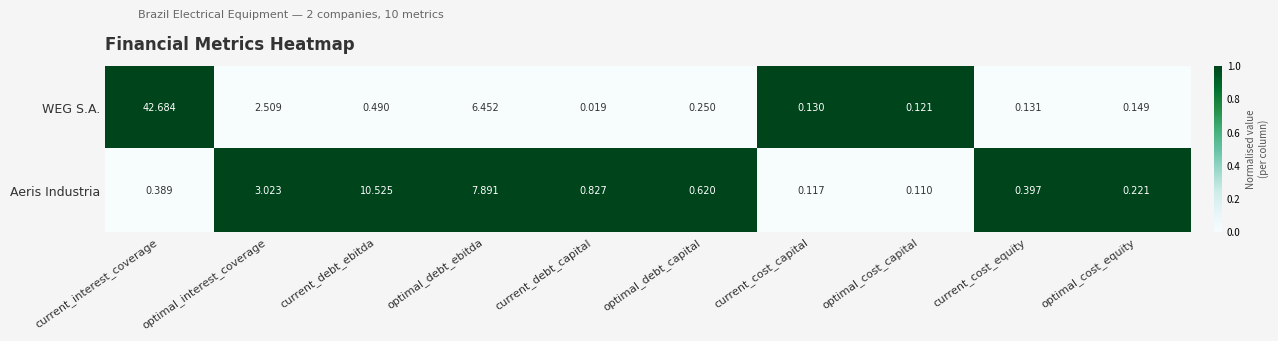

Which series has the largest range (max minus min)?

WEG S.A.